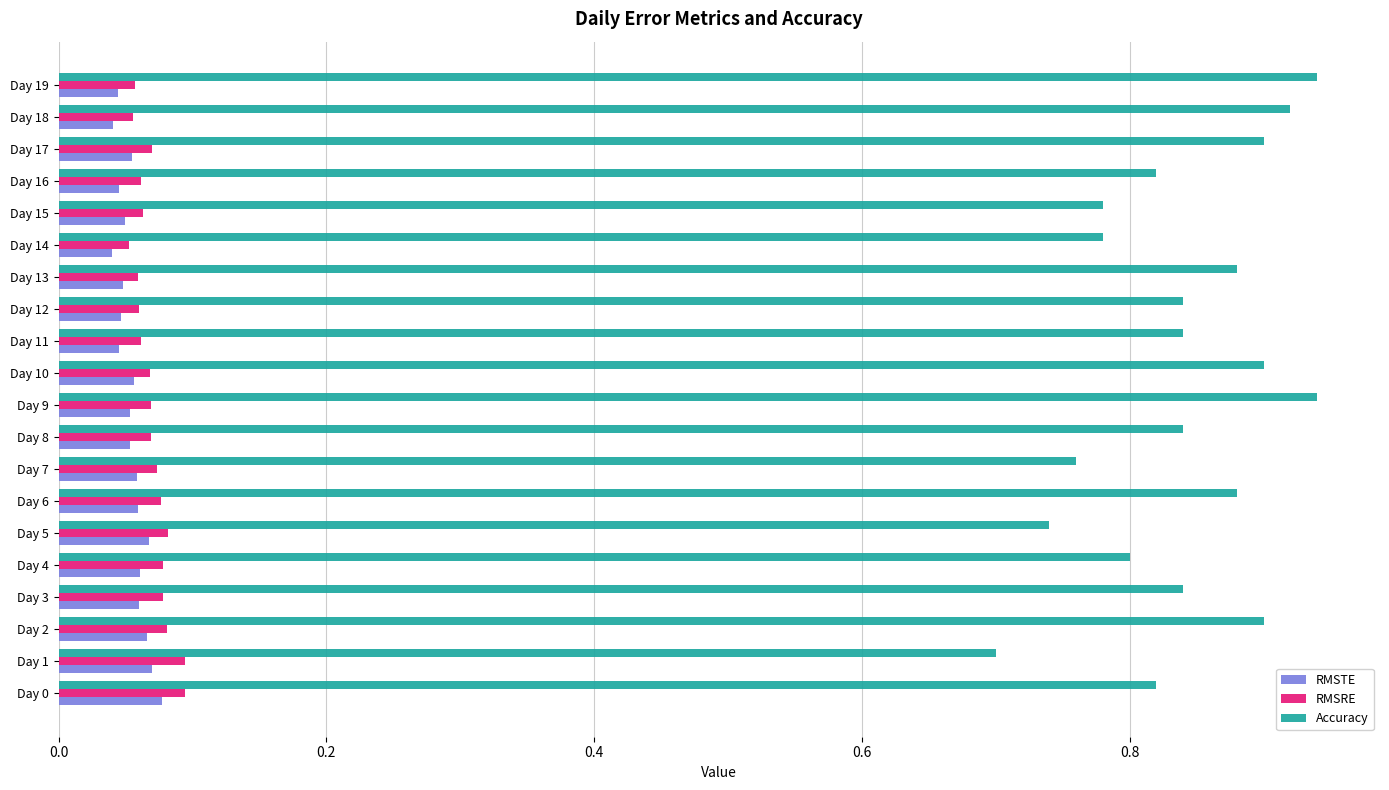

Count the RMSTE values in the range 0 to 1.

20